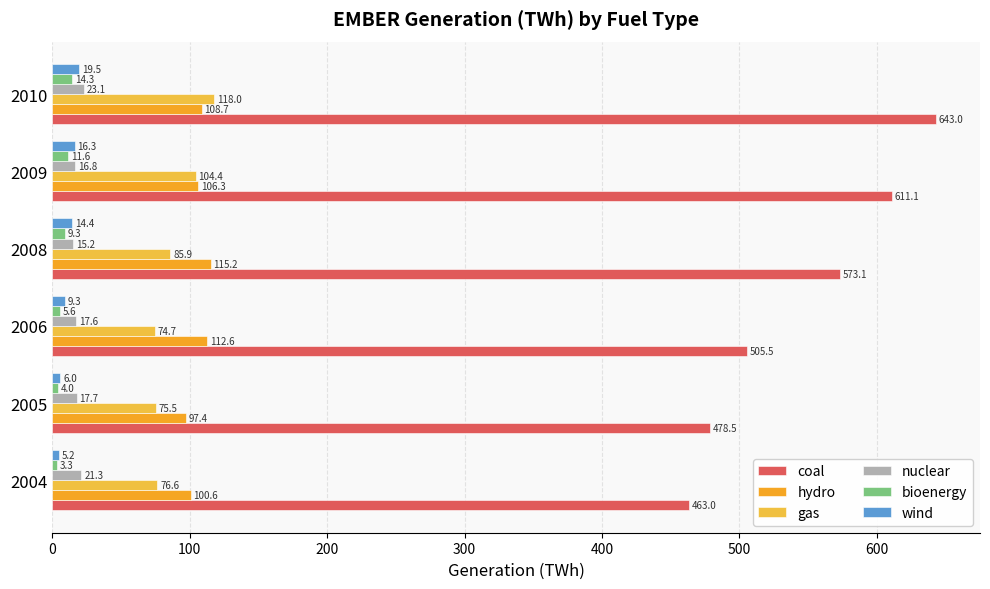

How many series are shown in this chart?

6